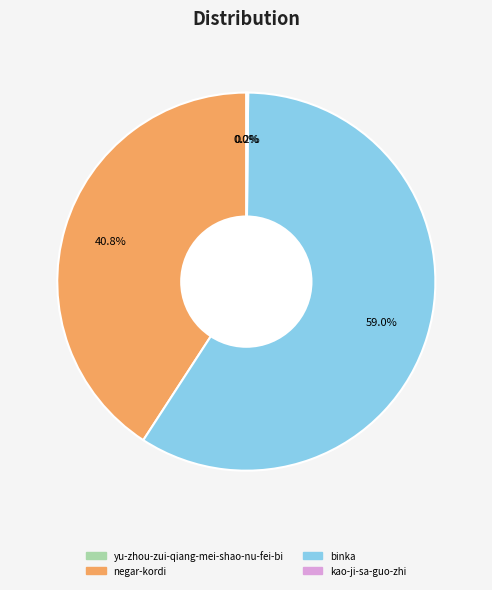

Which has a higher value, negar-kordi or binka?

binka